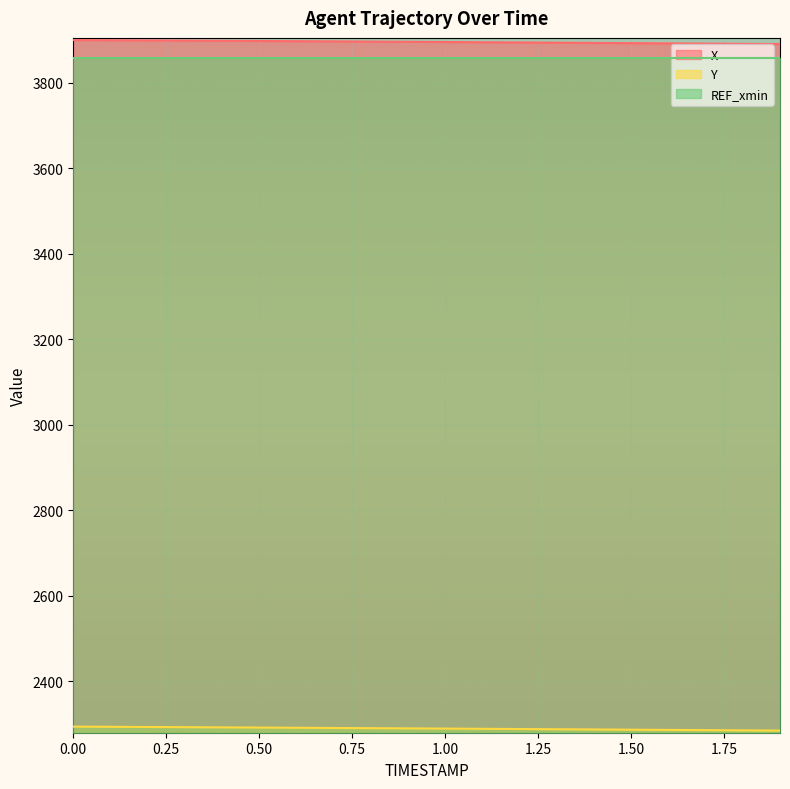

What is the spread (max minus min) of values at 1.9?

1606.1